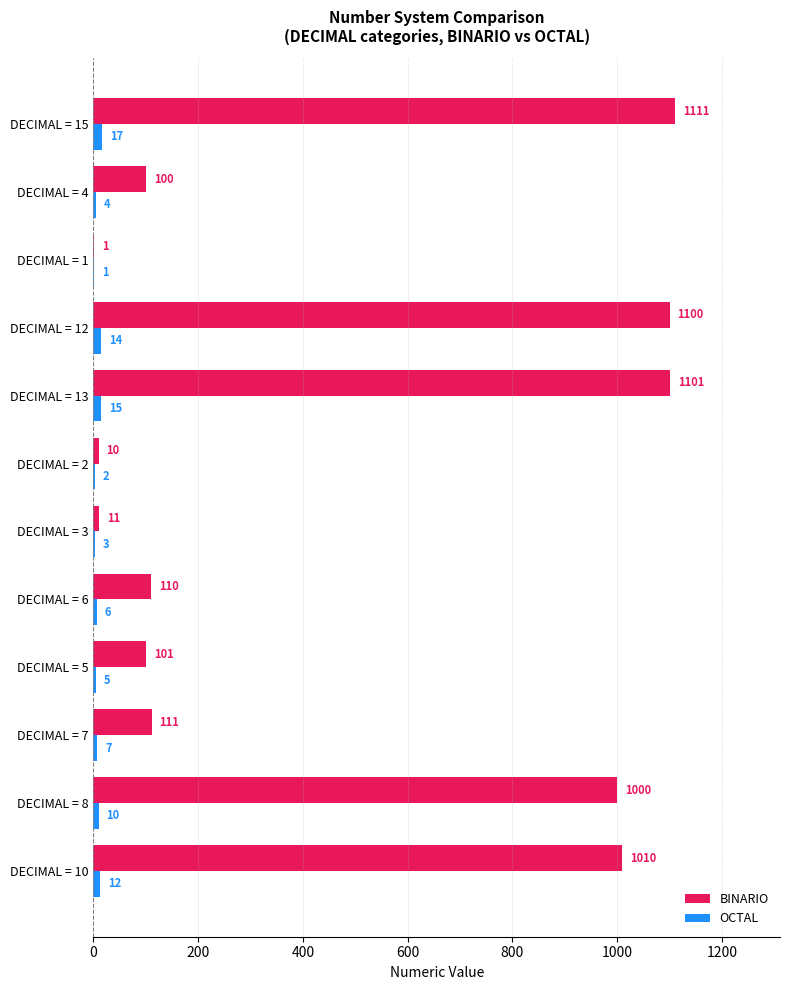

The OCTAL series shows 1 at DECIMAL = 1. True or false?

True